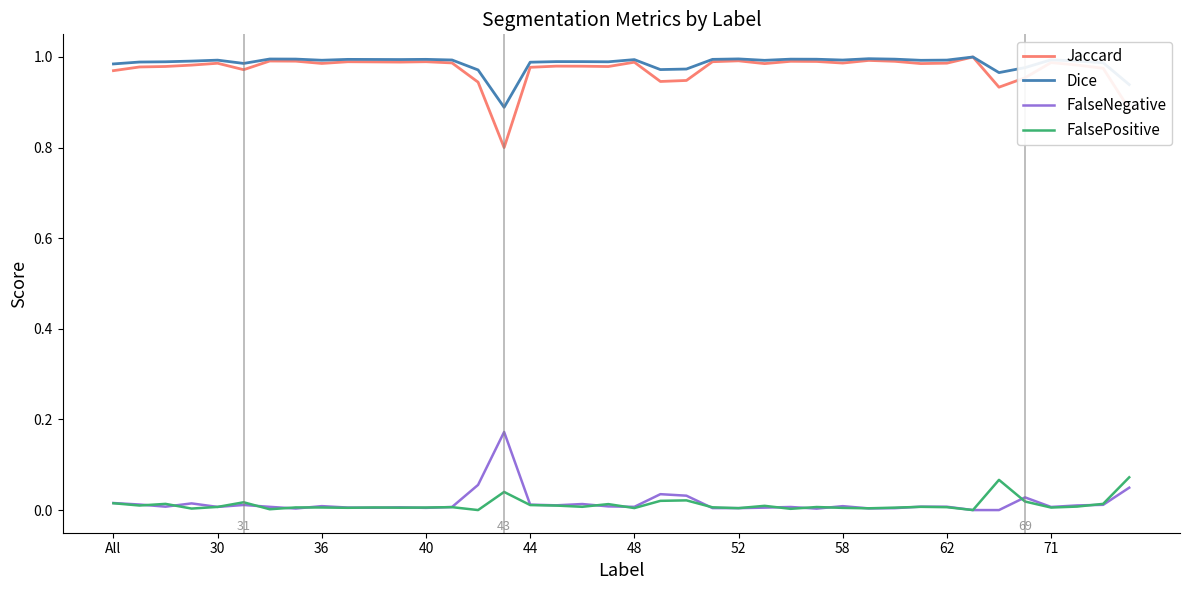

What are all the series names shown in the legend?

Jaccard, Dice, FalseNegative, FalsePositive